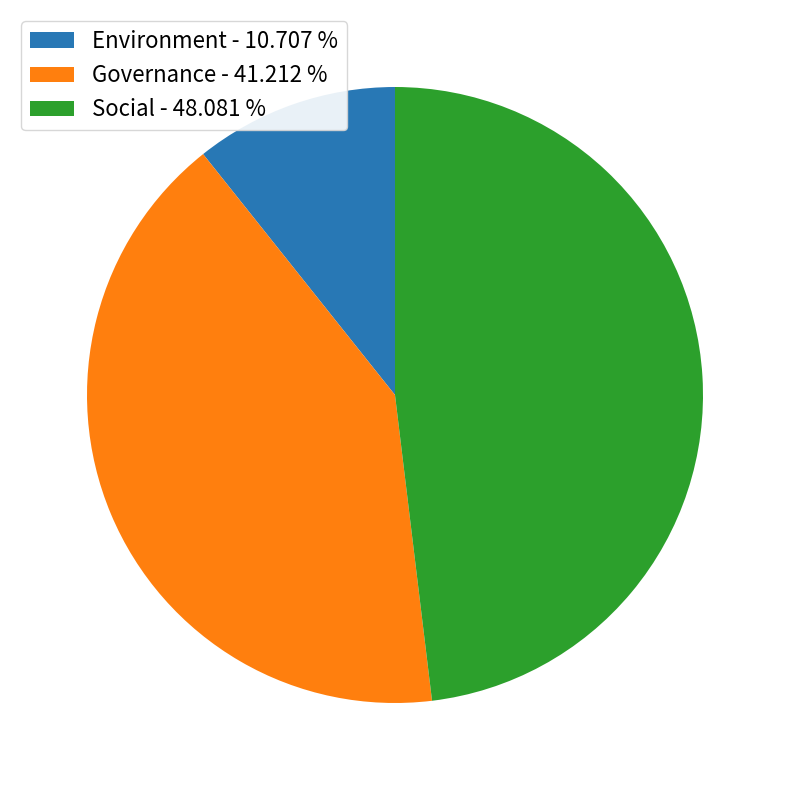

True or false: Social accounts for 36% of the total.

False